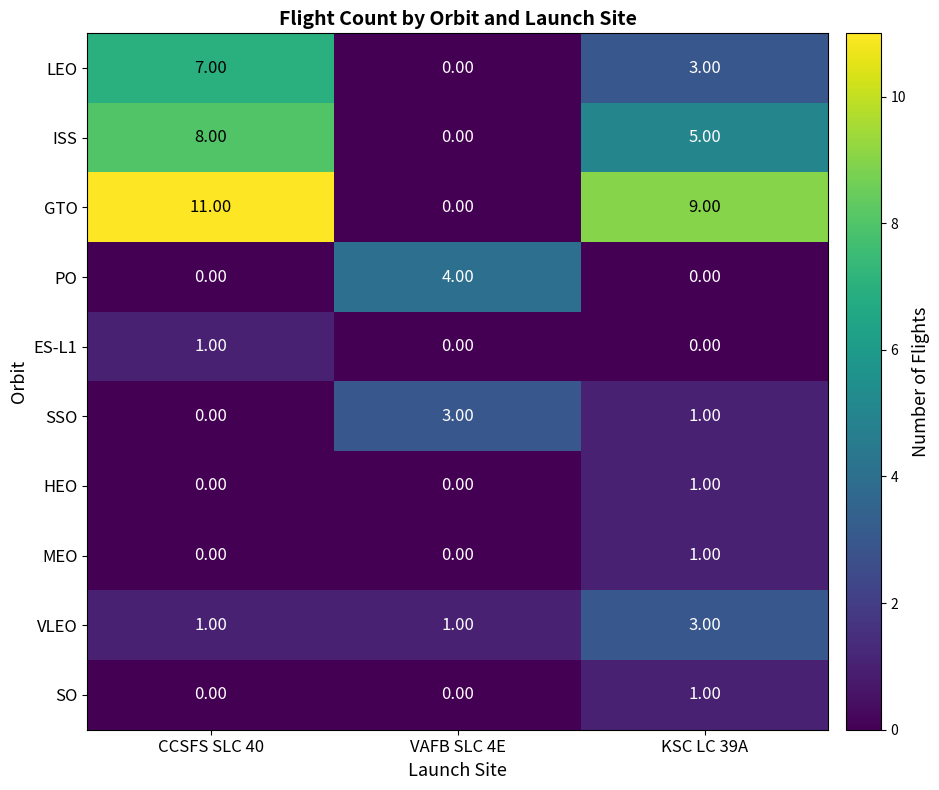

How many categories are shown in the chart?

3